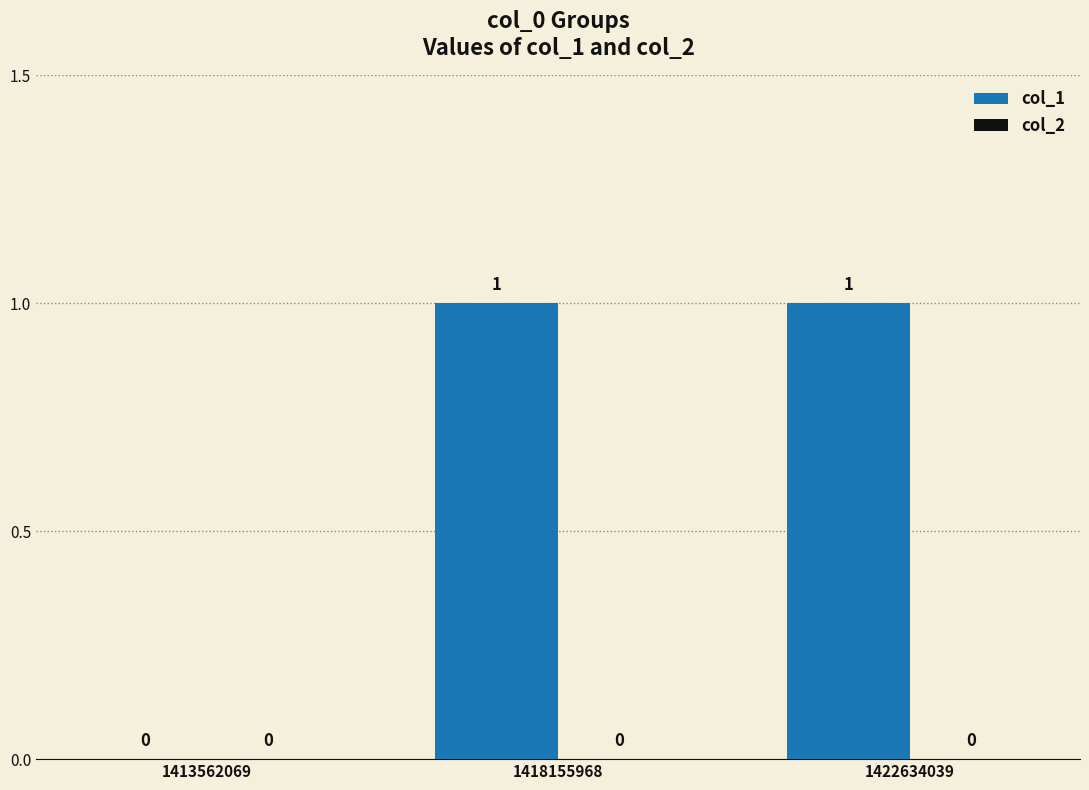

Are the bars horizontal?

No